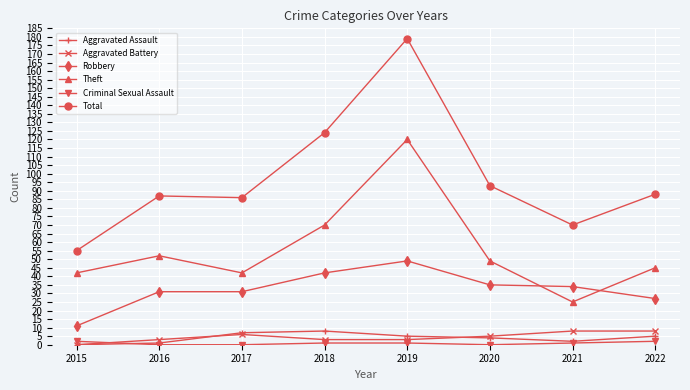

What is the difference between the second highest and second lowest values in the Total series?

54